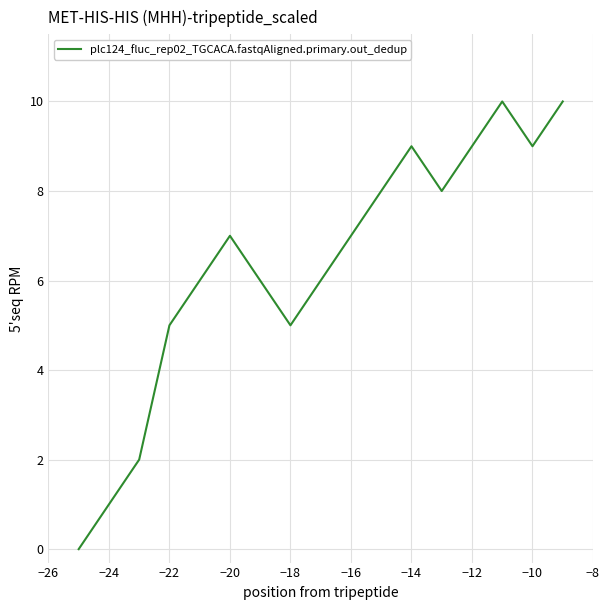

How many values are between 5 and 9?

12